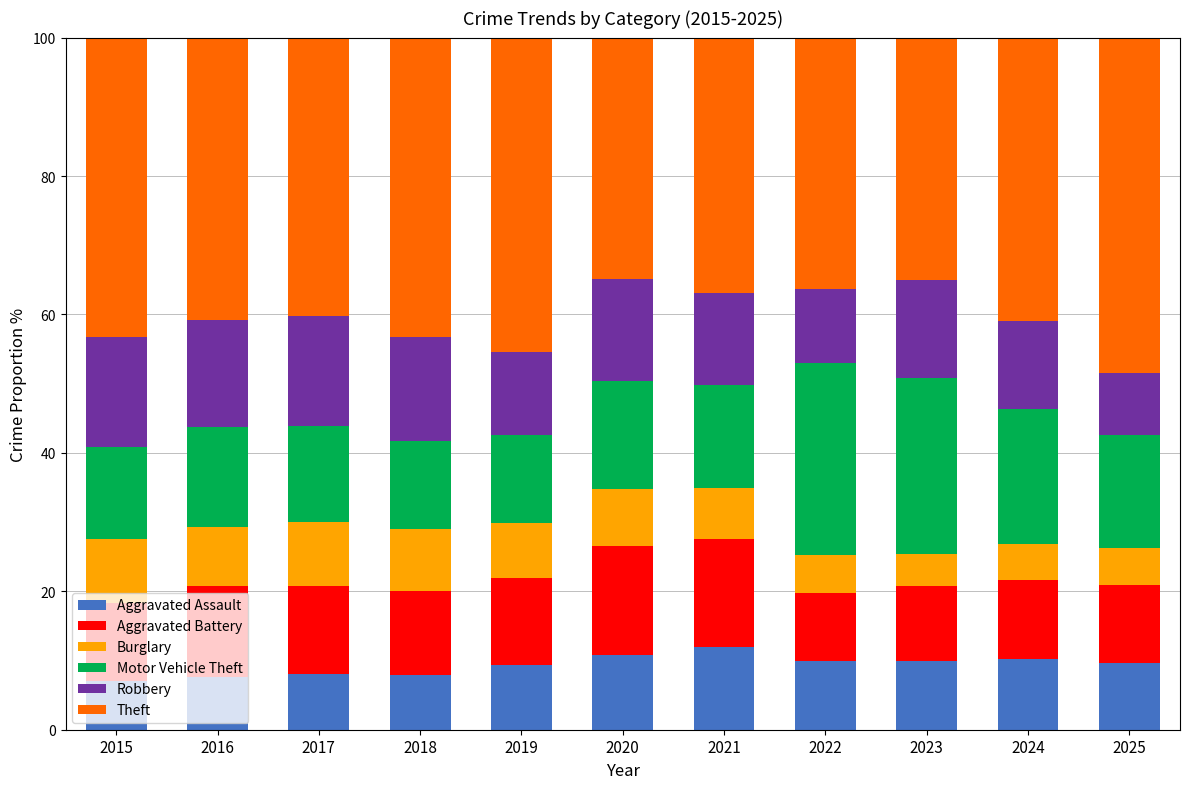

What is the minimum value for Aggravated Assault?

7.1